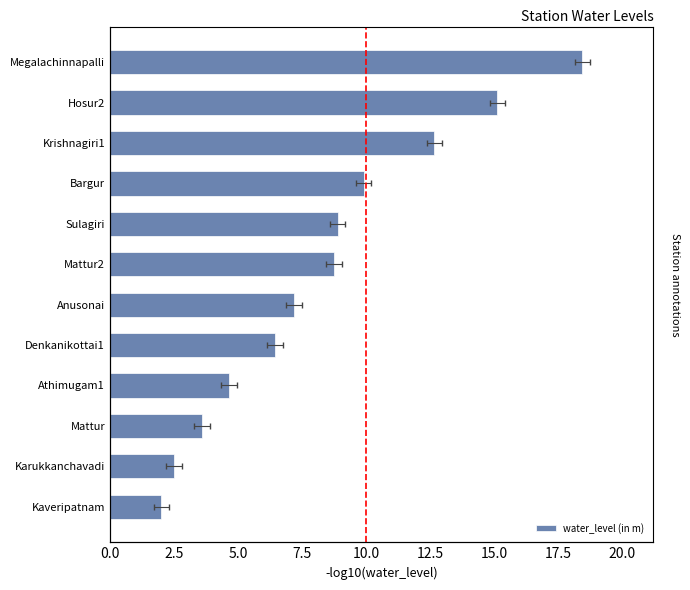

How many data points are less than 8?

6